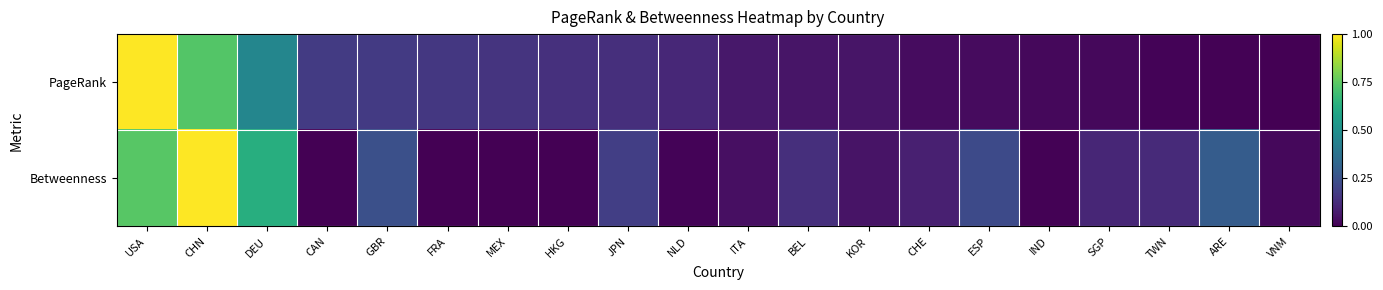

Reading left to right, extract all data points from this chart.

PageRank: USA=1.0	CHN=0.7	DEU=0.5	CAN=0.2	GBR=0.2	FRA=0.2	MEX=0.2	HKG=0.1	JPN=0.1	NLD=0.1	ITA=0.1	BEL=0.1	KOR=0.1	CHE=0.0	ESP=0.0	IND=0.0	SGP=0.0	TWN=0.0	ARE=0.0	VNM=0.0
Betweenness: USA=0.7	CHN=1.0	DEU=0.6	CAN=0.0	GBR=0.2	FRA=0.0	MEX=0.0	HKG=0.0	JPN=0.2	NLD=0.0	ITA=0.0	BEL=0.1	KOR=0.1	CHE=0.1	ESP=0.2	IND=0.0	SGP=0.1	TWN=0.1	ARE=0.3	VNM=0.0